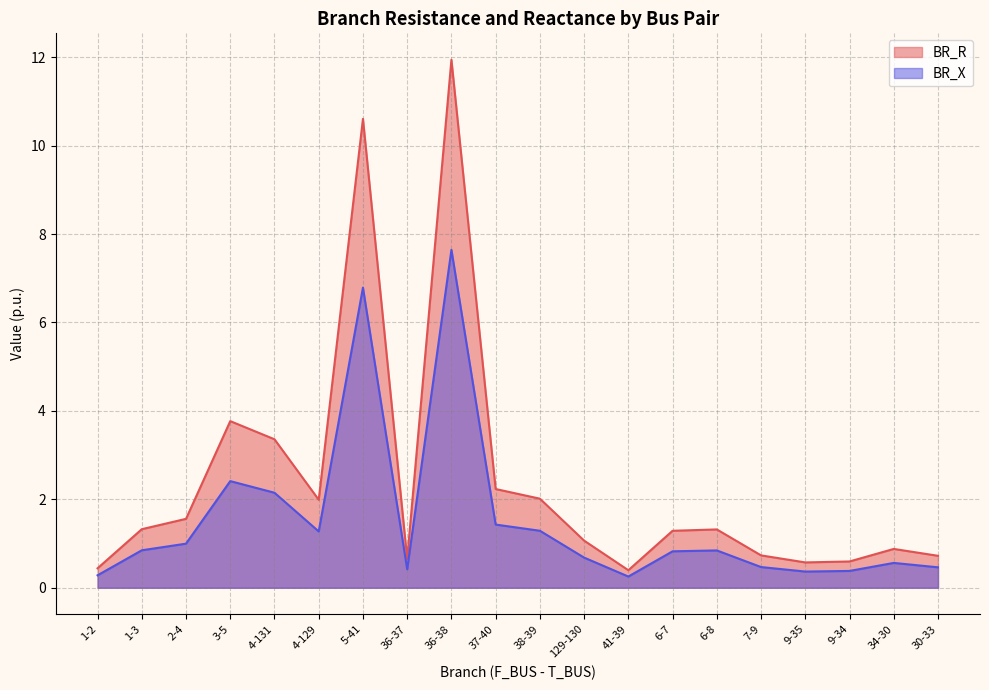

How many distinct data groups are displayed?

2